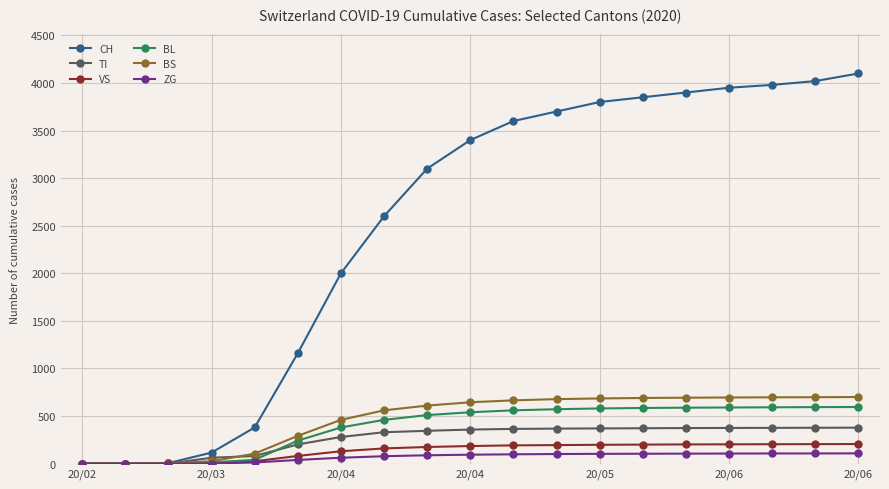

How many data points in ZG are less than 94?

9